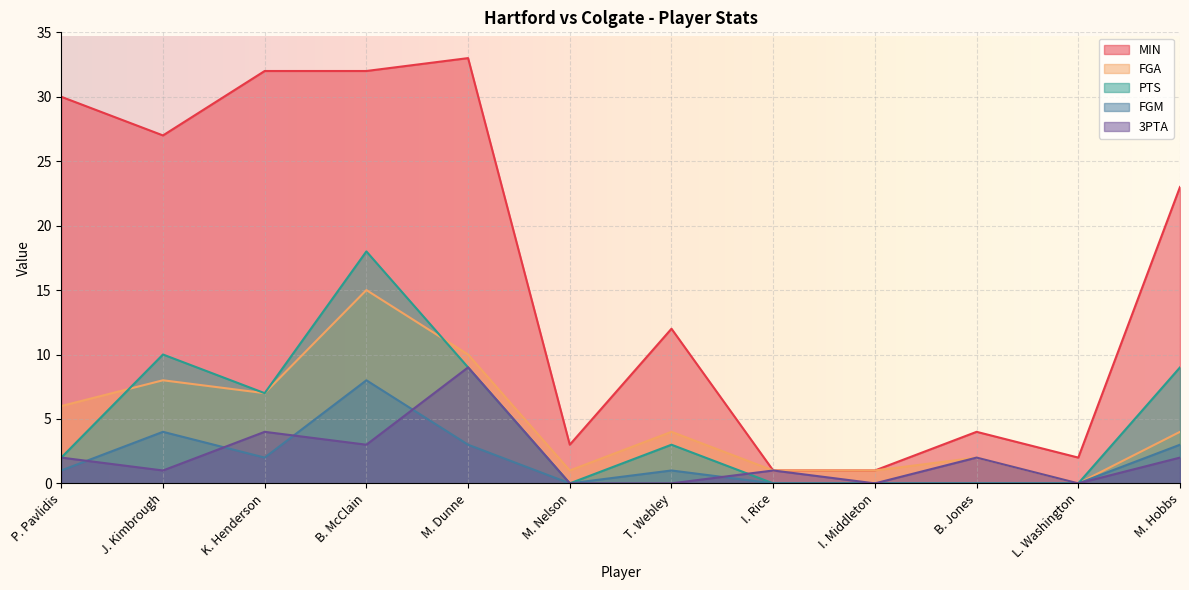

What position from the right is B. McClain?

9